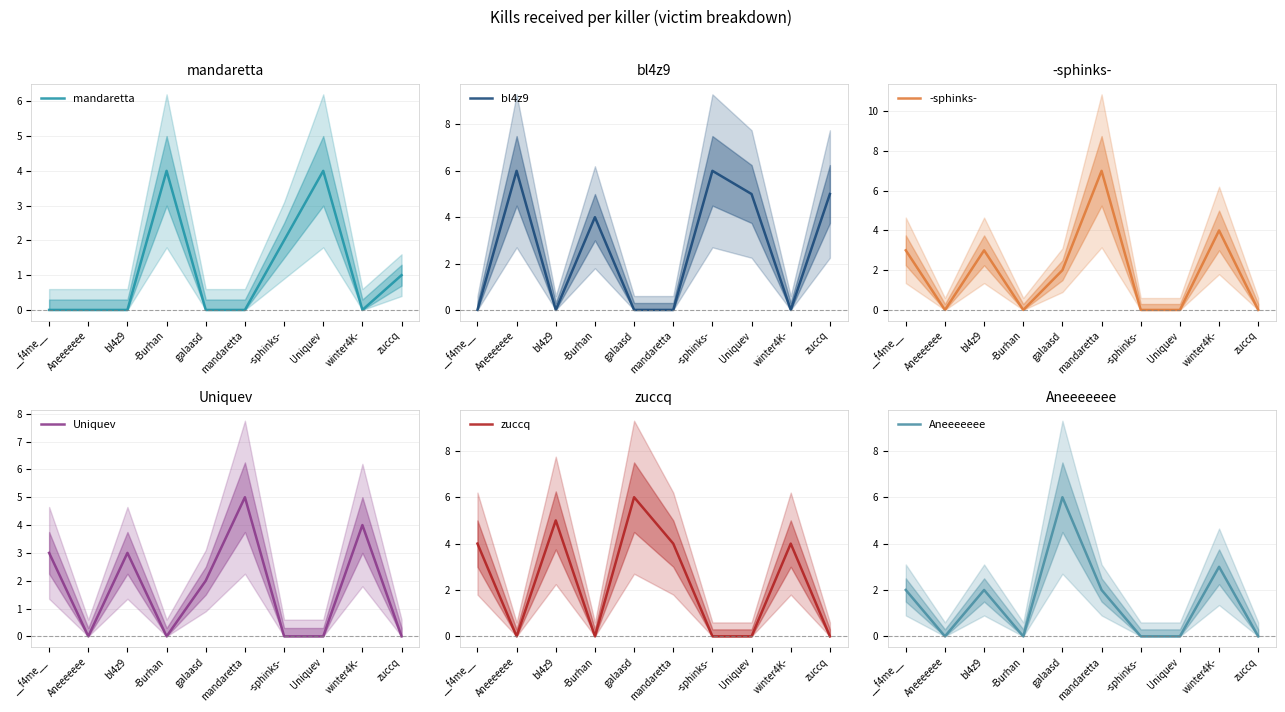

Where does the Aneeeeeee series first go above 2?

galaasd